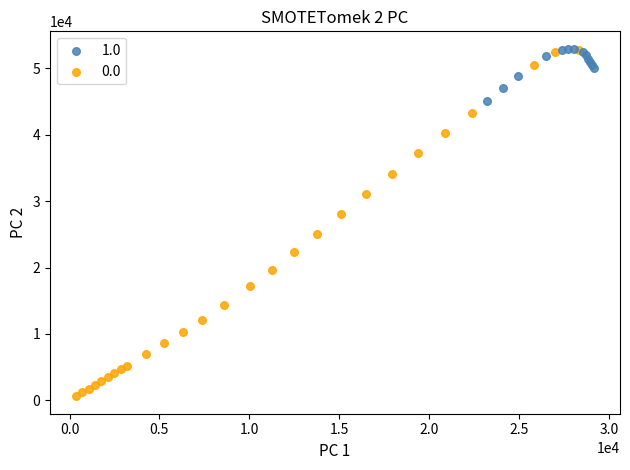

Which series contains the lowest Y value?

0.0